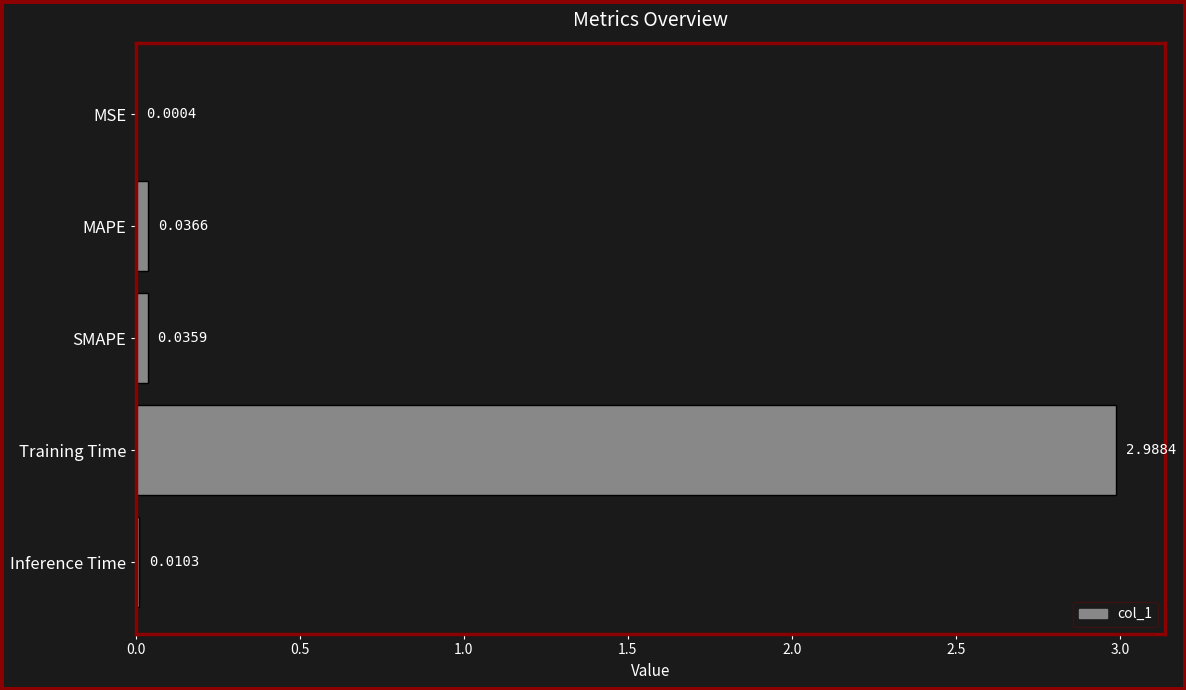

At which category does the chart reach its peak across all series?

Training Time